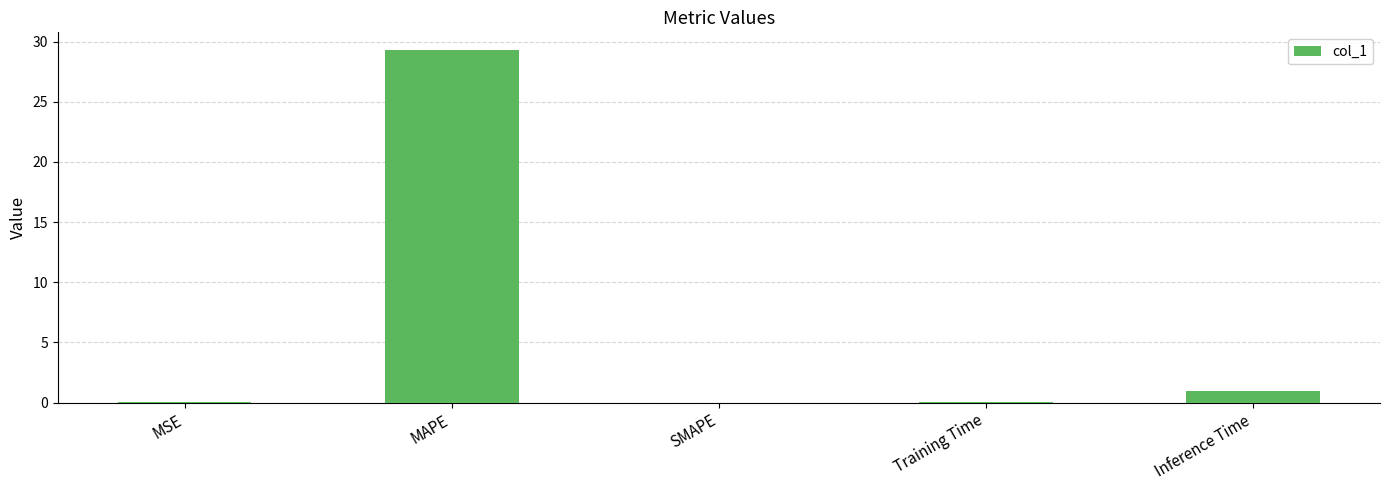

True or false: the data shows 12.2 at MAPE.

False